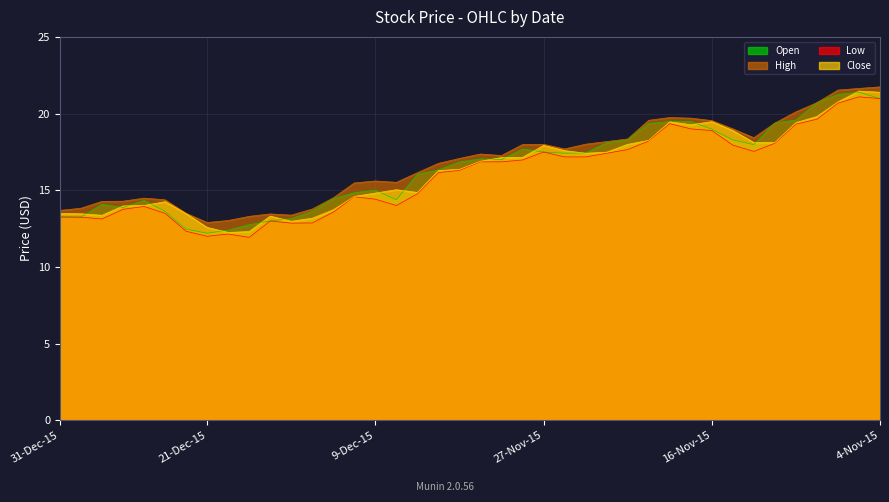

In Close, how many points are lower than both neighbors (excluding endpoints)?

6